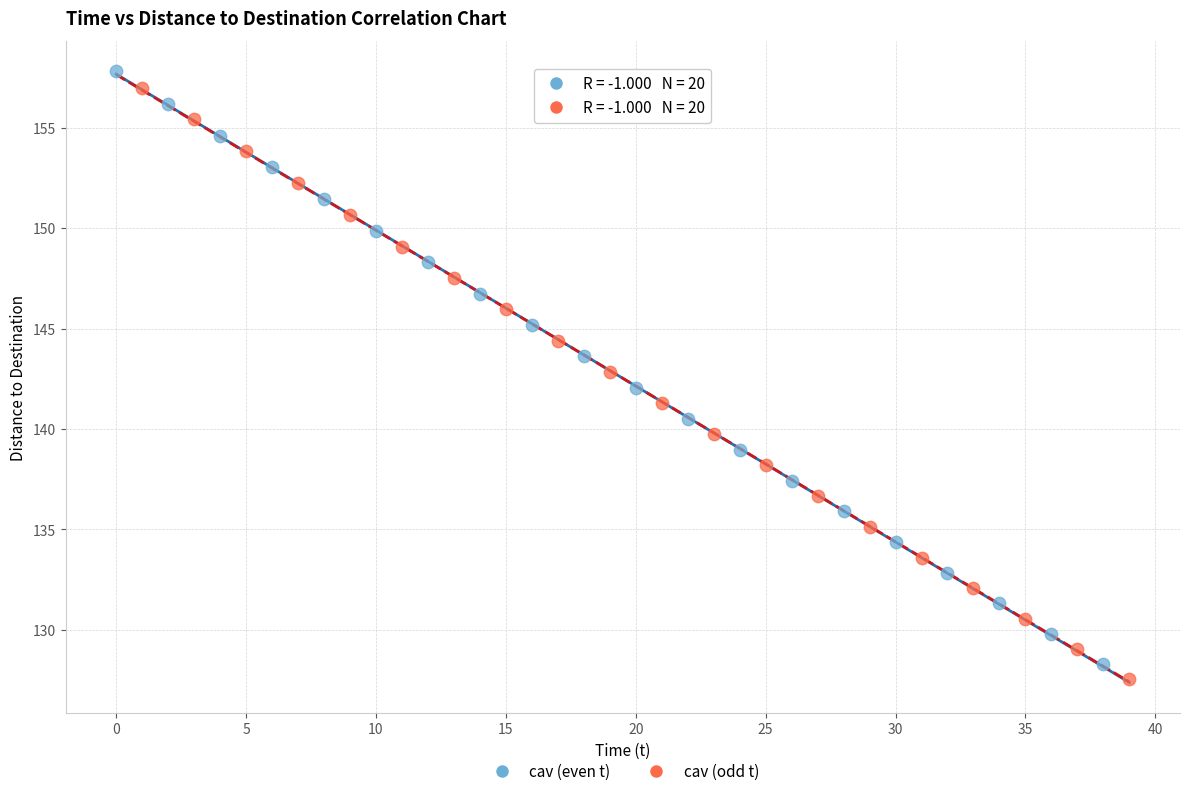

Which series has the largest Y range (max minus min)?

cav (even t)